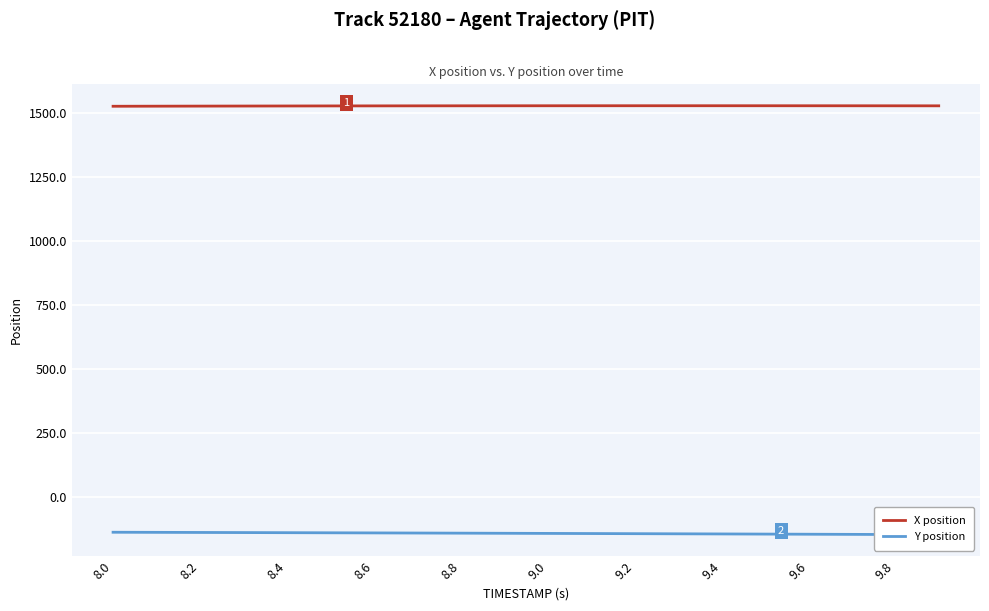

True or false: Y position has more than 0 interior local peaks.

False